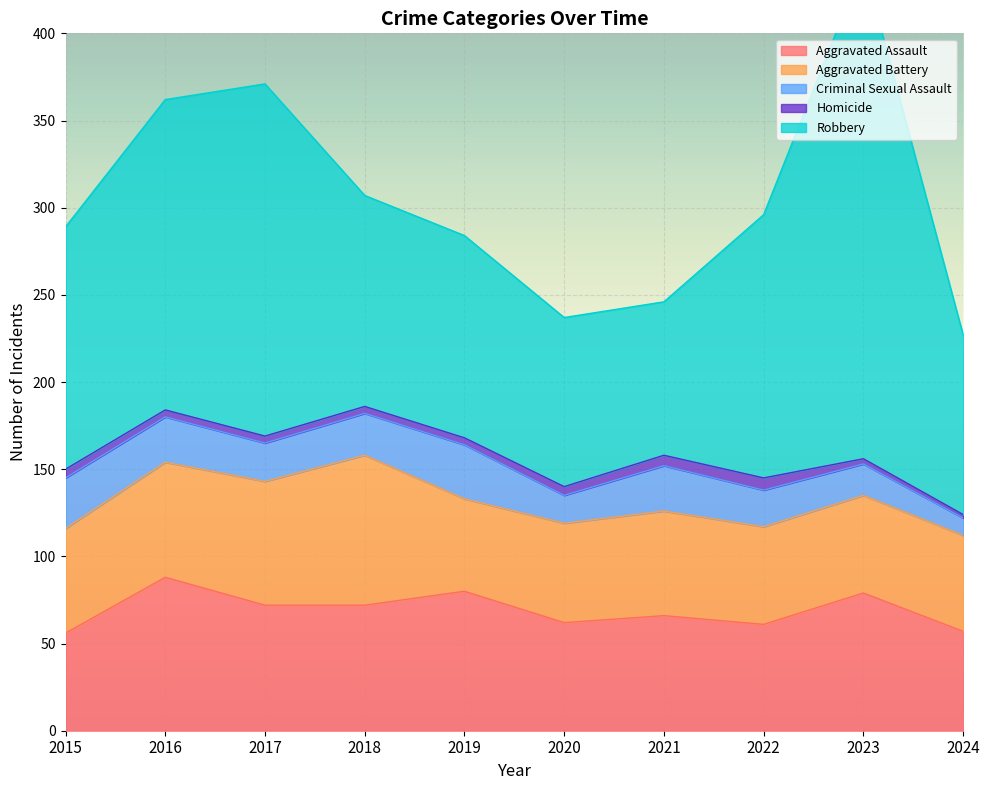

Which label corresponds to the smallest value in the chart?

2024